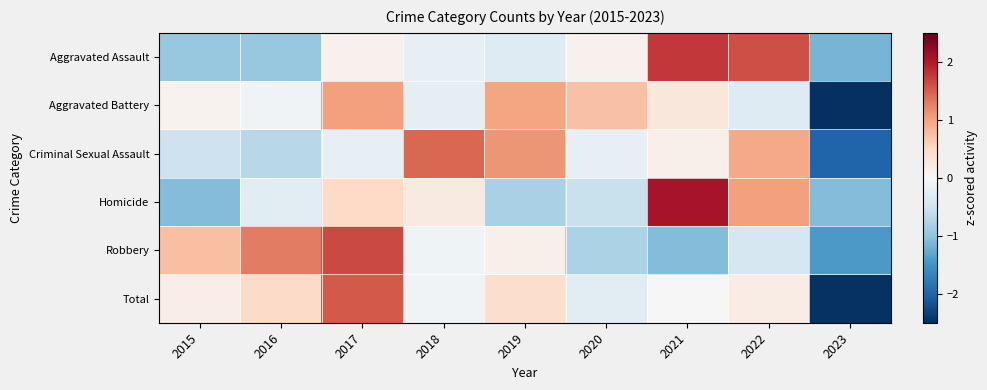

What is the smallest value displayed?

-2.5